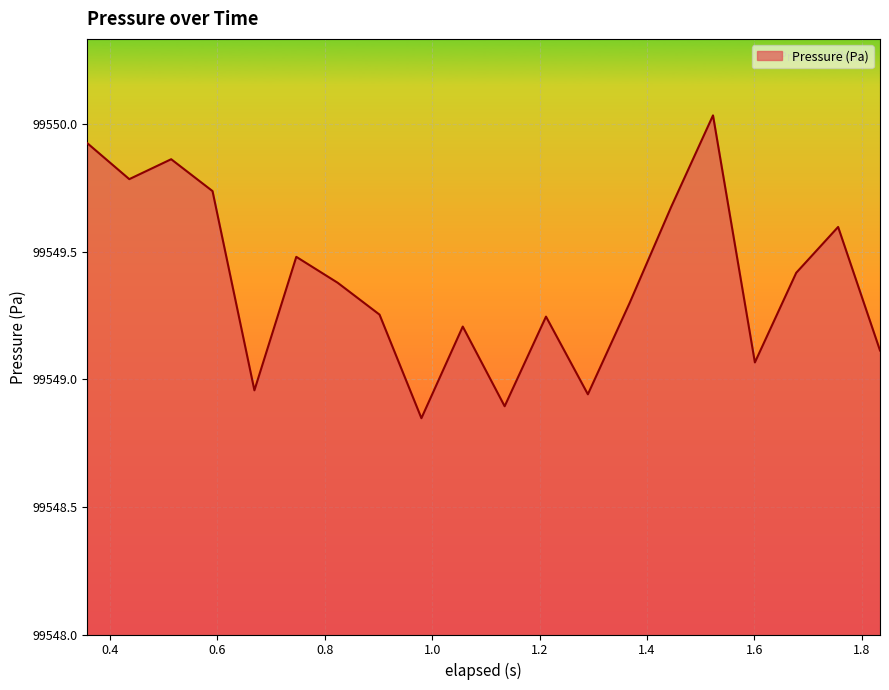

What is the difference between the maximum and minimum values?

1.2